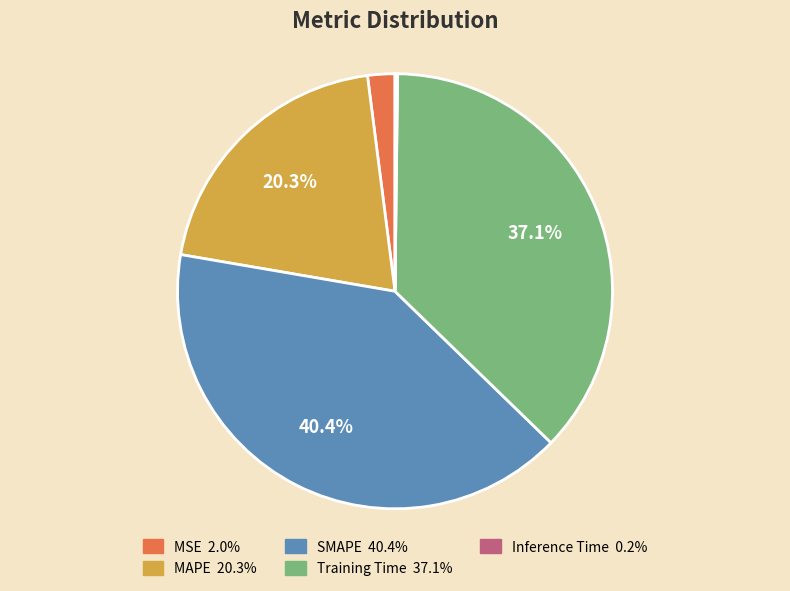

Which category has the biggest portion of the pie?

SMAPE